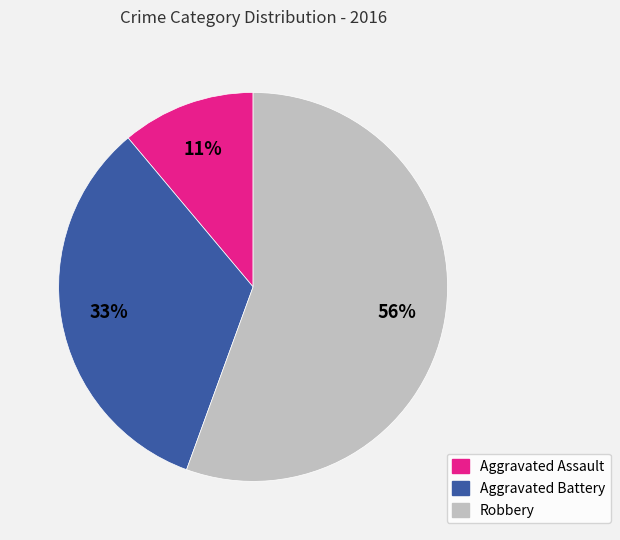

Is Aggravated Assault the majority of the pie?

No